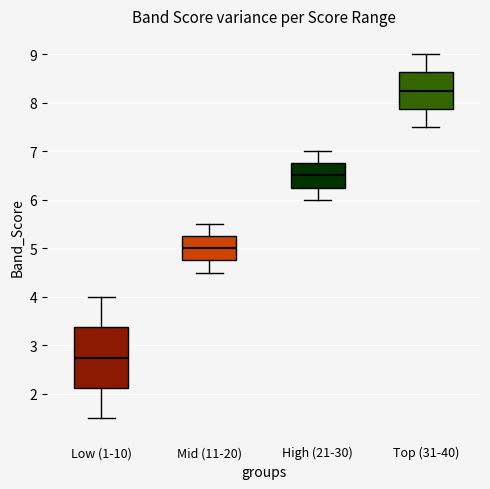

Where does the median line of the box for High (21-30) sit on the y-axis? The values are not printed on the chart, so give them approximately, as read against the axis.

6.5